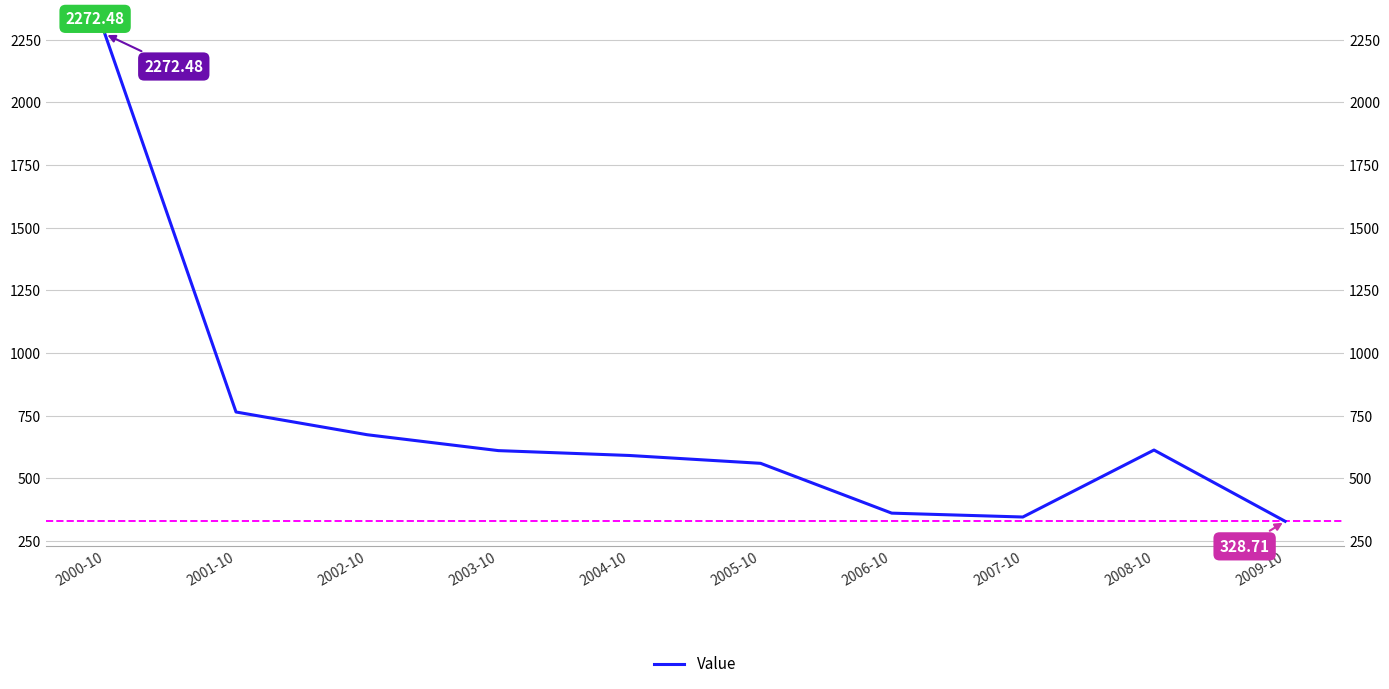

What is the sum of all values?

7120.5